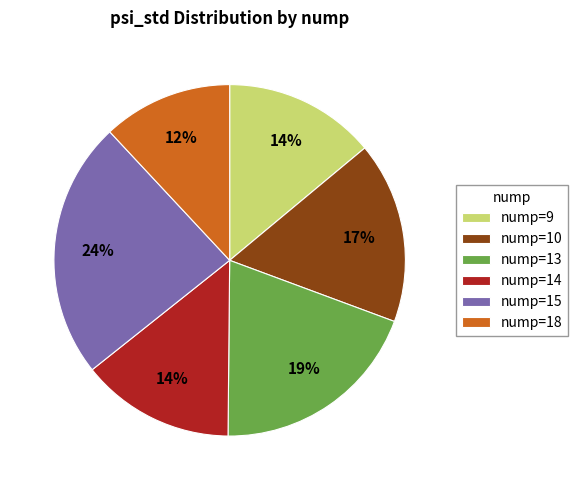

To the nearest percent, what portion does nump=10 represent?

17%